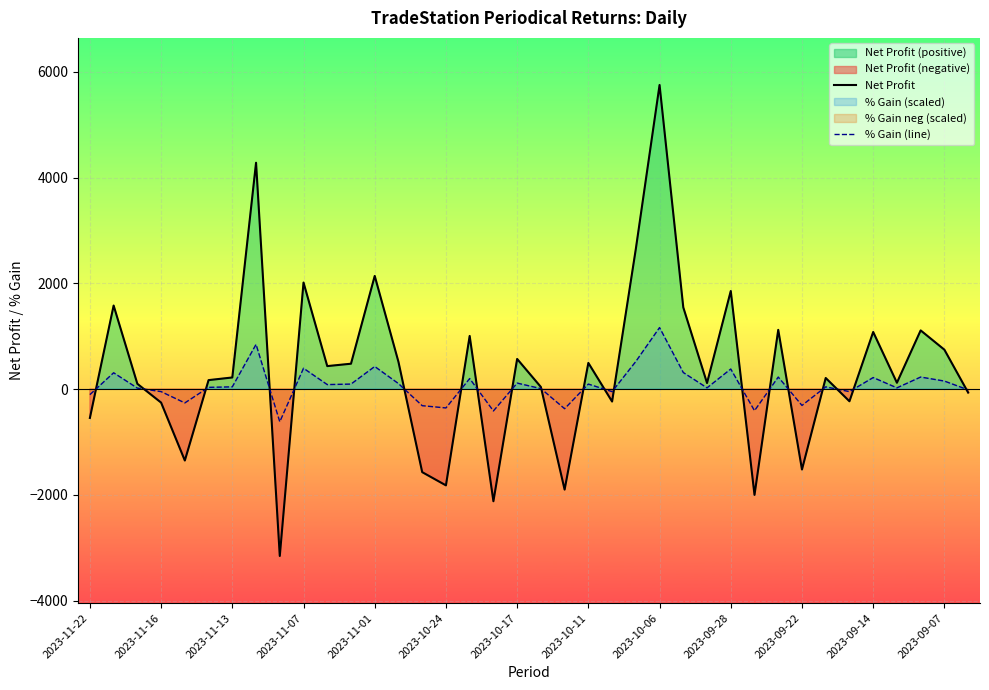

The value of % Gain (line) at 13 is 179.6. True or false?

False